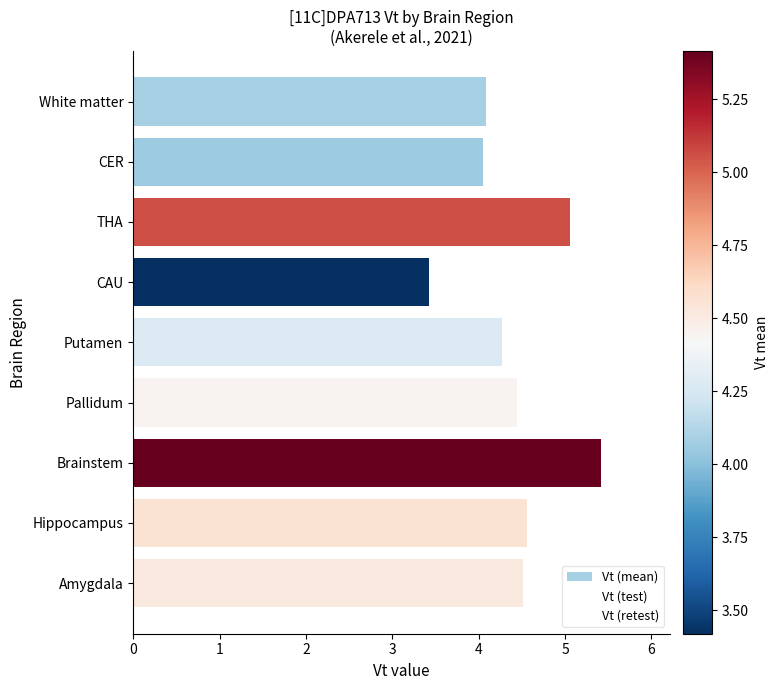

How many data points does each series have?

9